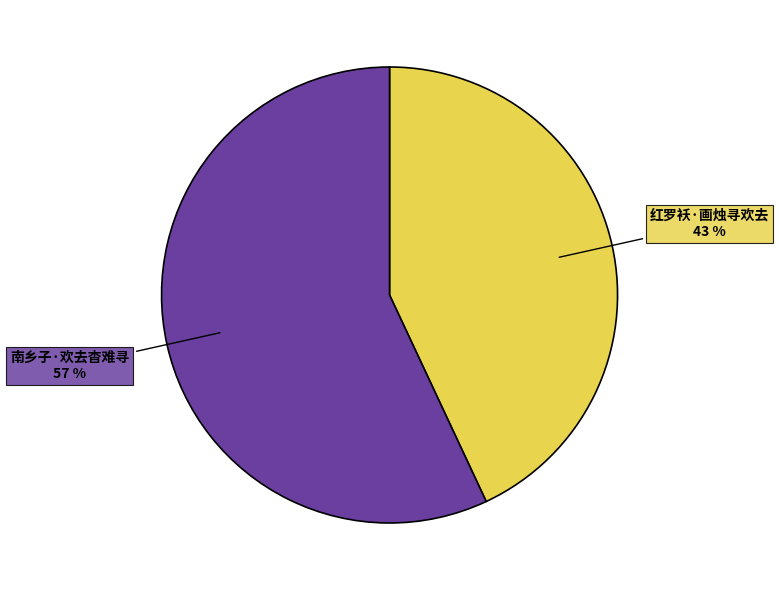

To the nearest percent, what is the average slice percentage?

50%